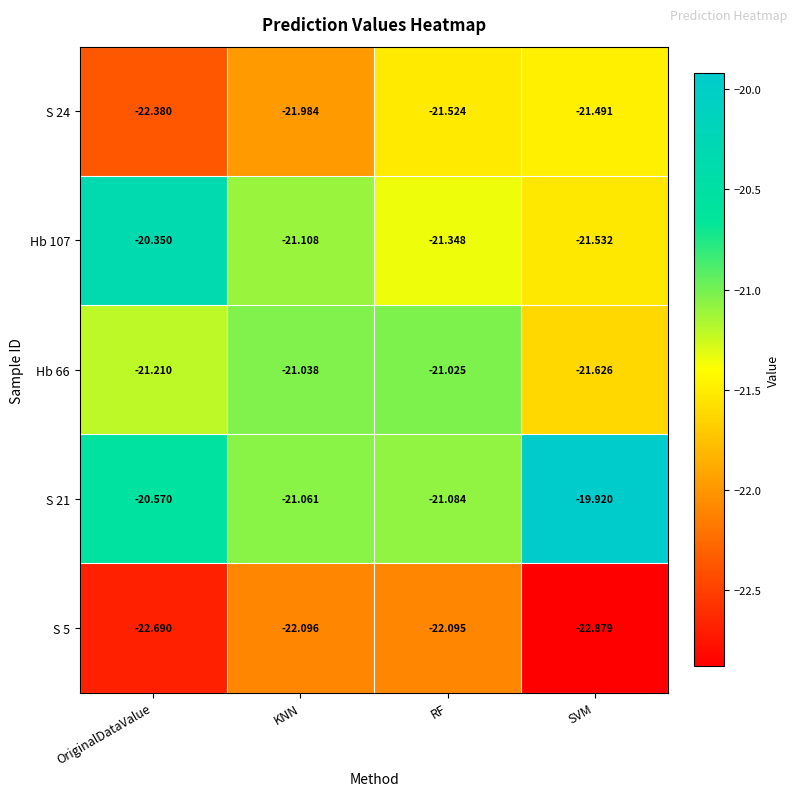

Is the value of S 24 at SVM greater than the value of S 21 at KNN?

No